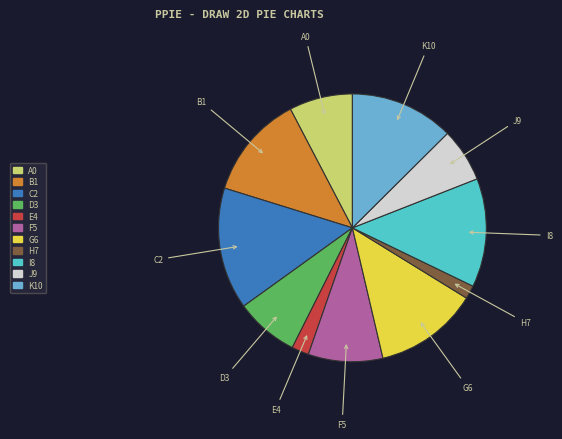

To the nearest percent, what is the difference between the largest and smallest slice percentages?

13%